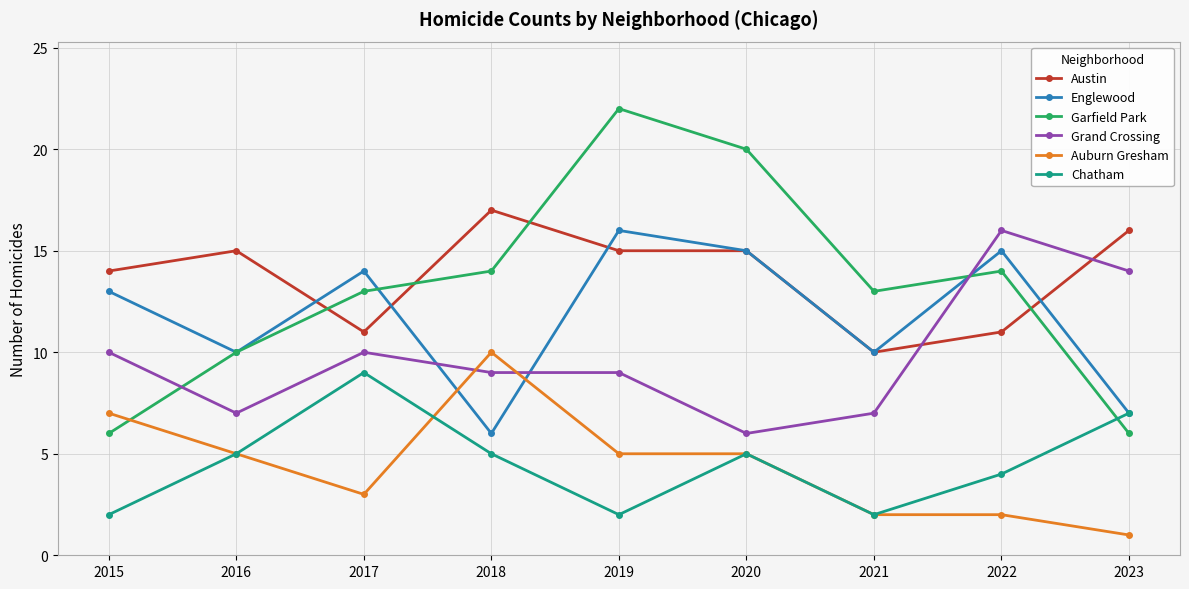

Is this an area chart (filled region under the line)?

No